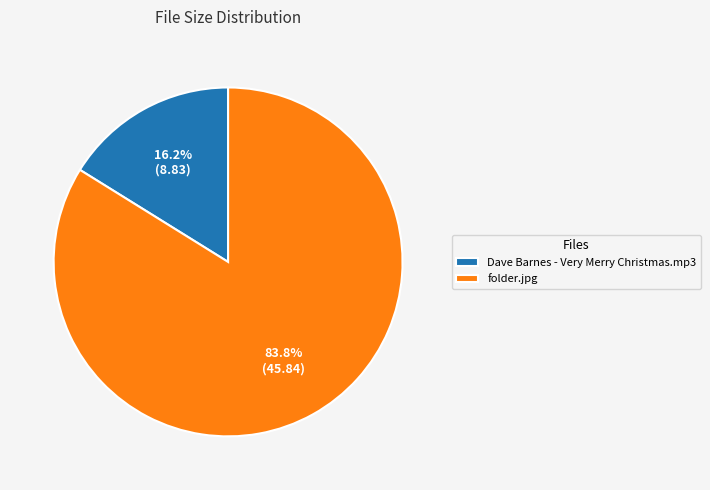

True or false: folder.jpg accounts for 84% of the total.

True